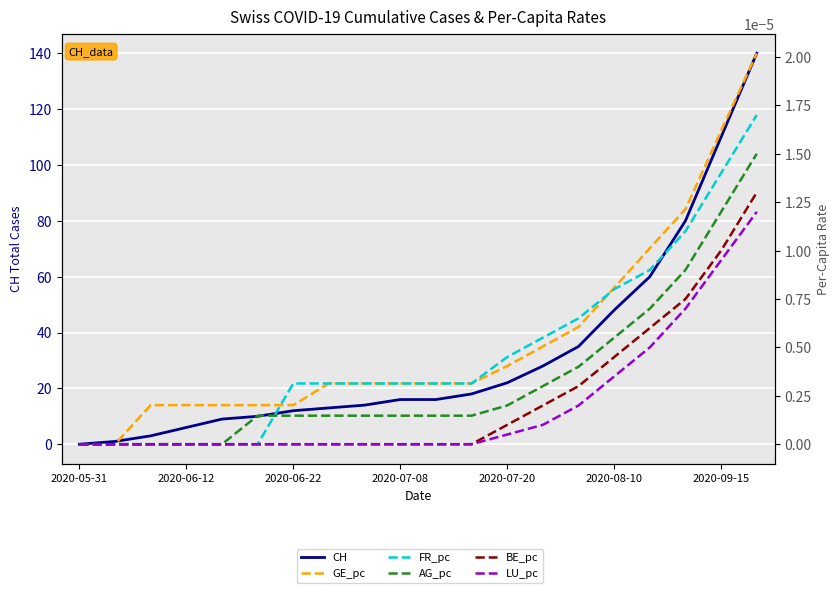

True or false: GE_pc and LU_pc cross at least once.

False